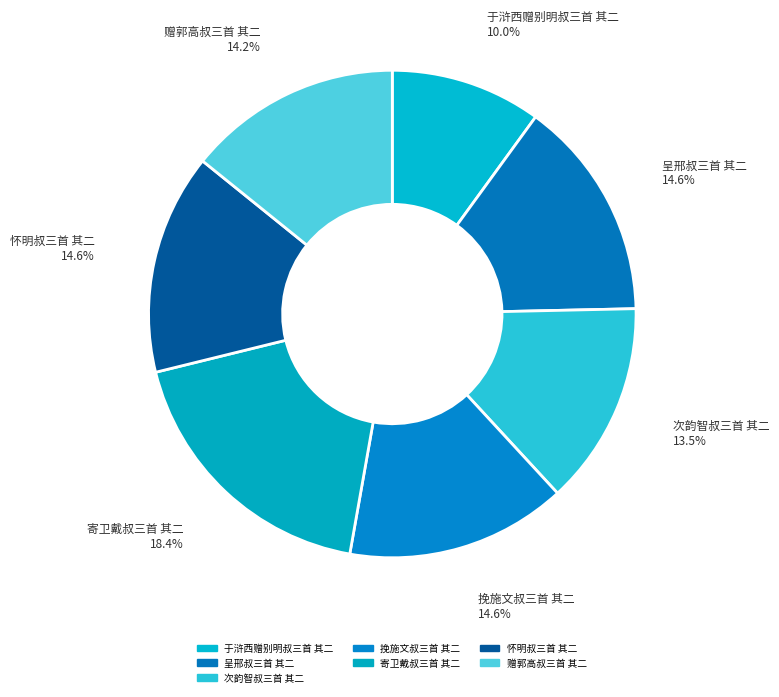

The 挽施文叔三首 其二 slice represents 15% of the pie. True or false?

True